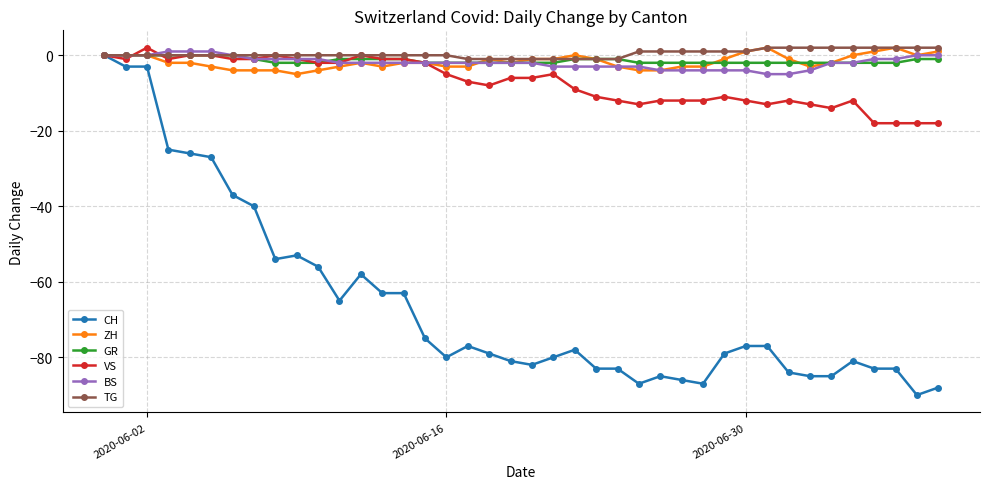

What is the lowest value of the ZH series?

-5